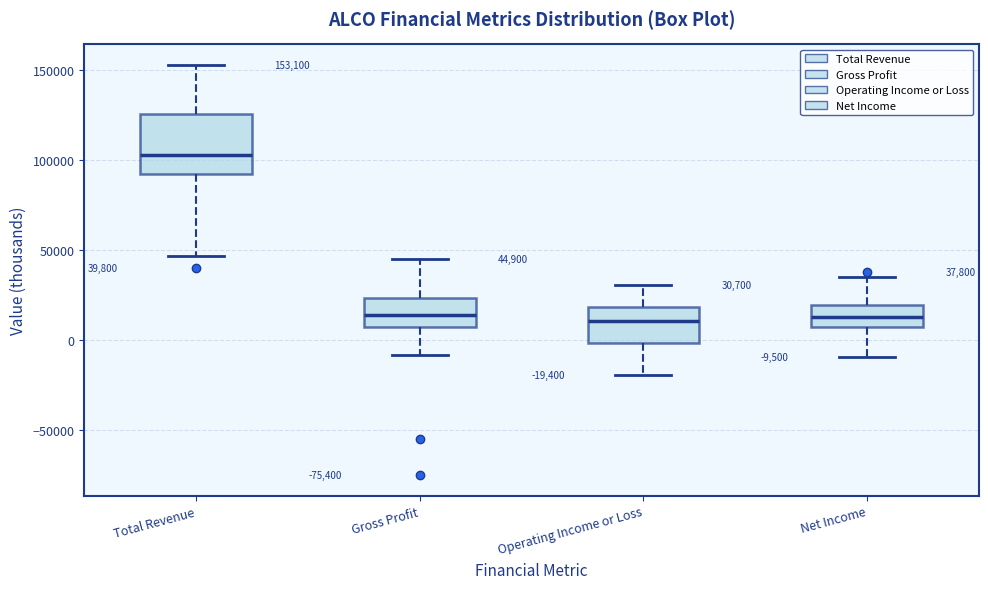

Comparing the boxes themselves (not the whiskers), which one is the tallest?

Total Revenue